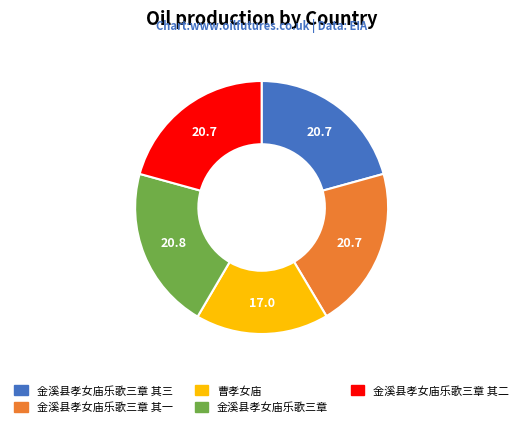

The 曹孝女庙 slice represents 17% of the pie. True or false?

True